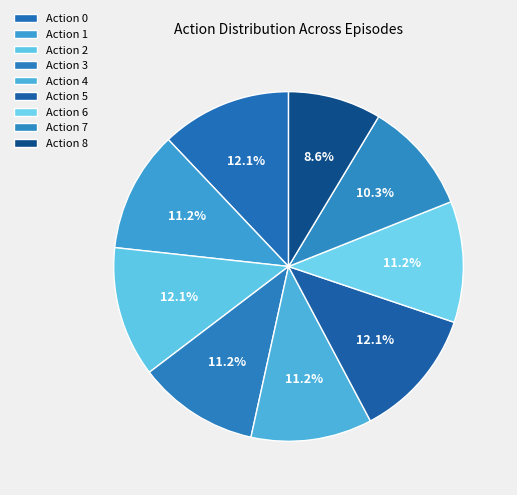

How many slices are in this pie chart?

9